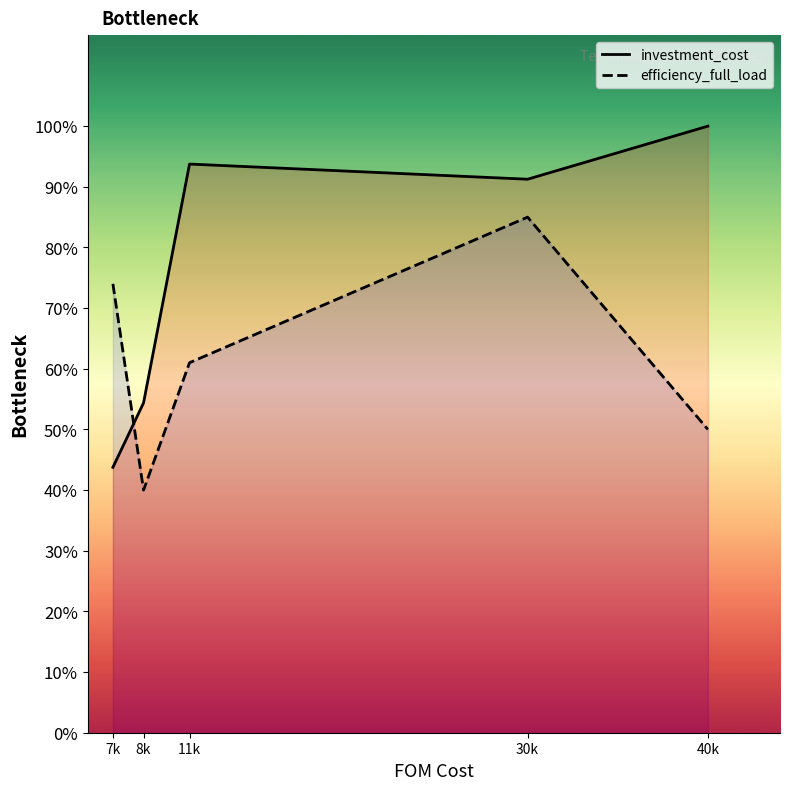

At which category is the sum across all series the highest?

30k